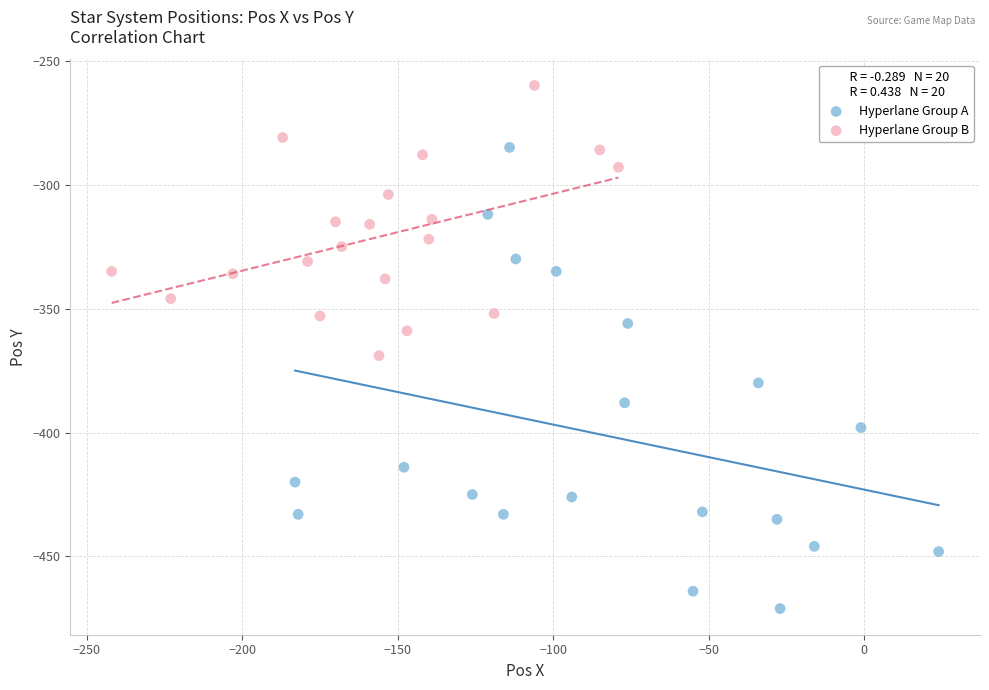

Which series contains the lowest Y value?

Hyperlane Group A